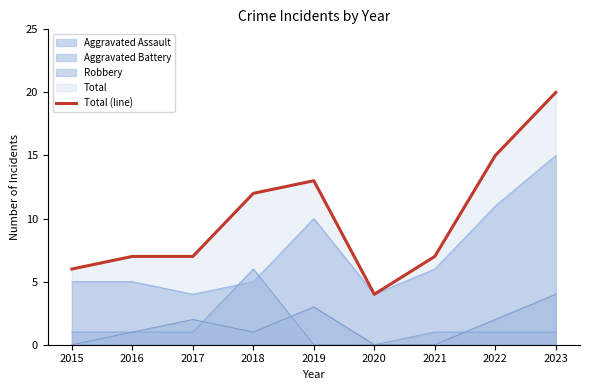

Where is the first local minimum?

2020